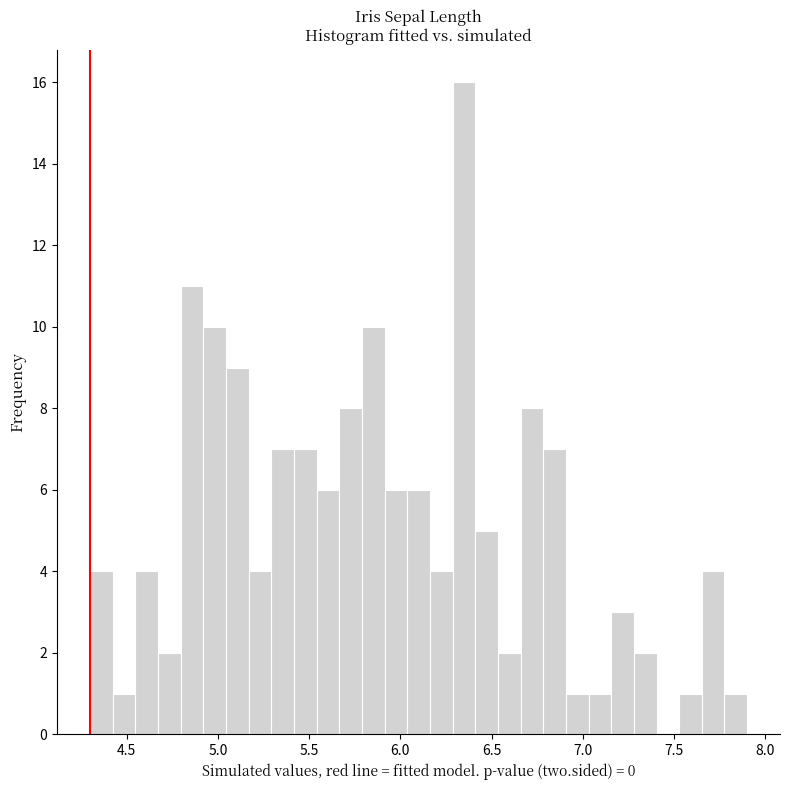

Around what value on the x-axis is the tallest bar? Give the approximate position of its centre, as read against the axis.

6.35